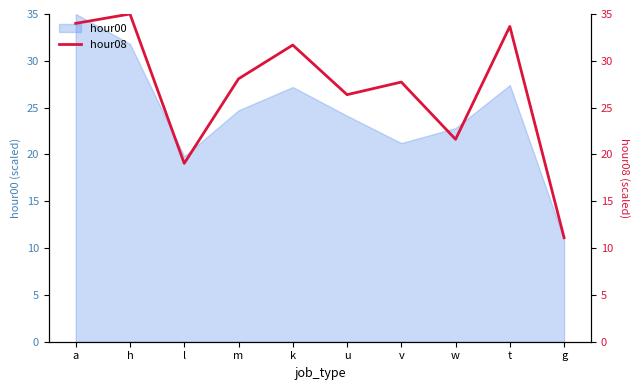

How many data points are above 28?

5